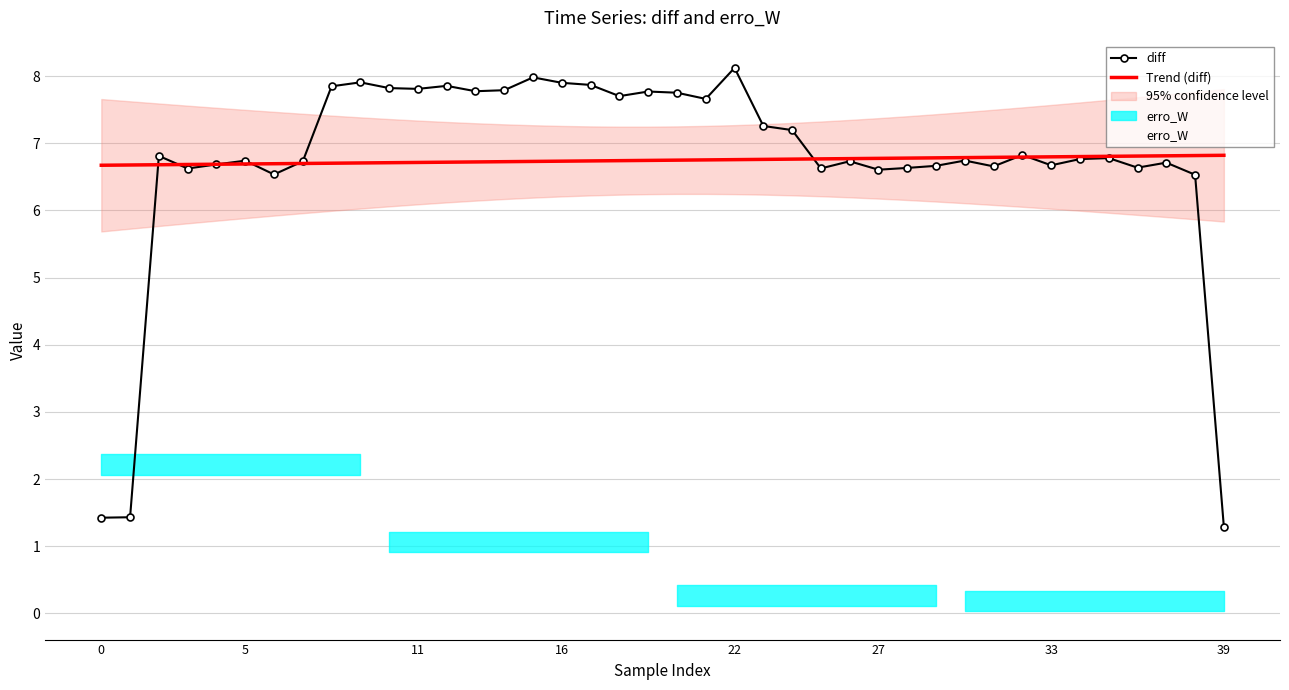

What is the difference between the maximum and minimum values in the diff series?

6.8